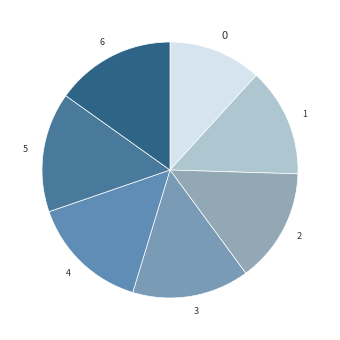

What is the ratio of the value at 5 to the value at 3?

1.0